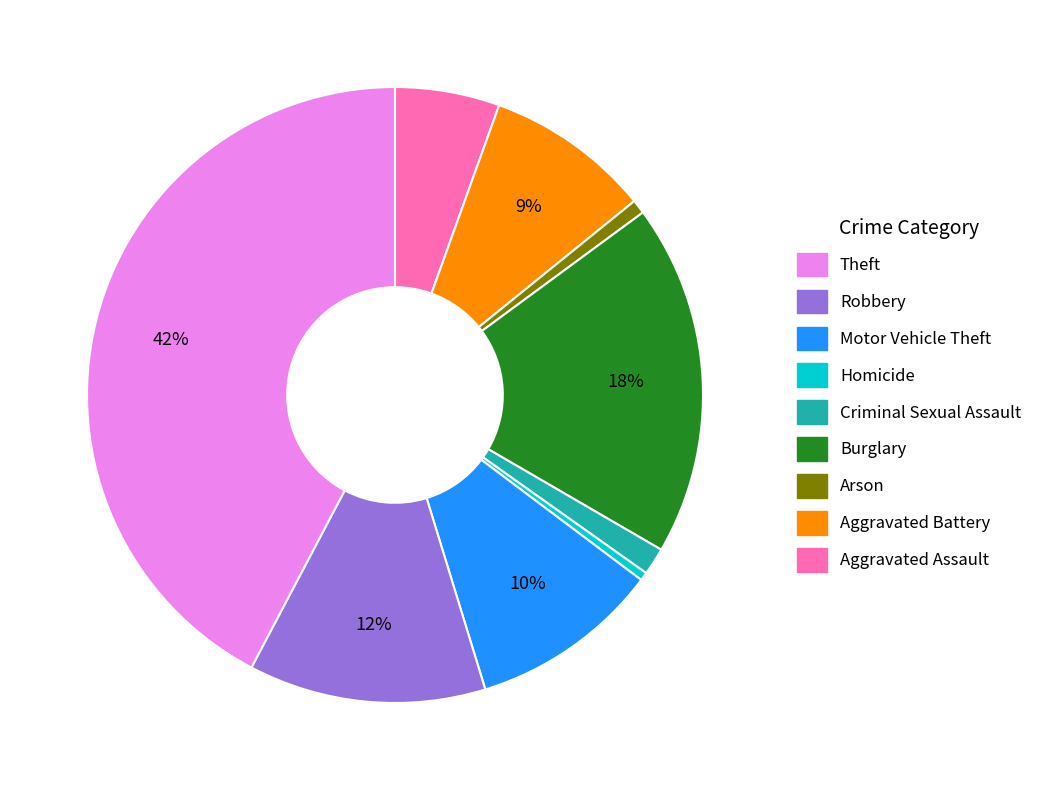

Is there a majority slice in this chart?

No